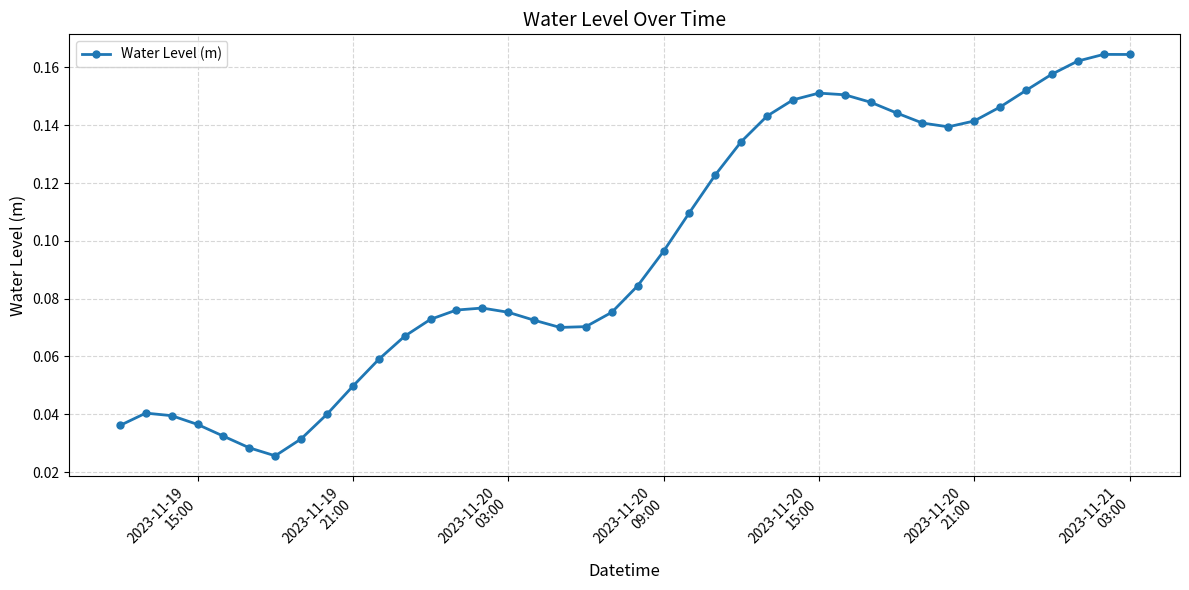

How many values are between 0 and 1?

40